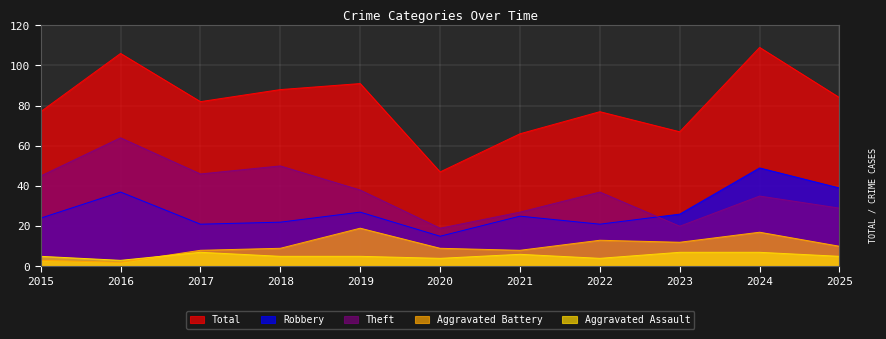

What is the minimum value for Aggravated Assault?

3